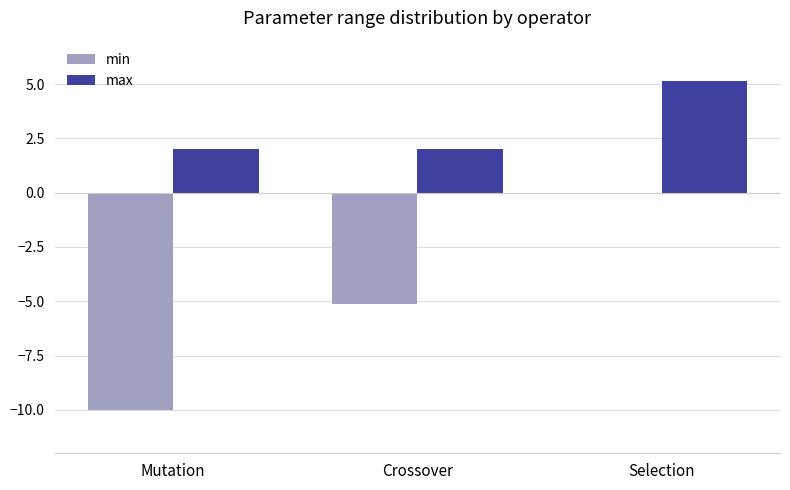

At which label does max reach its peak?

Selection